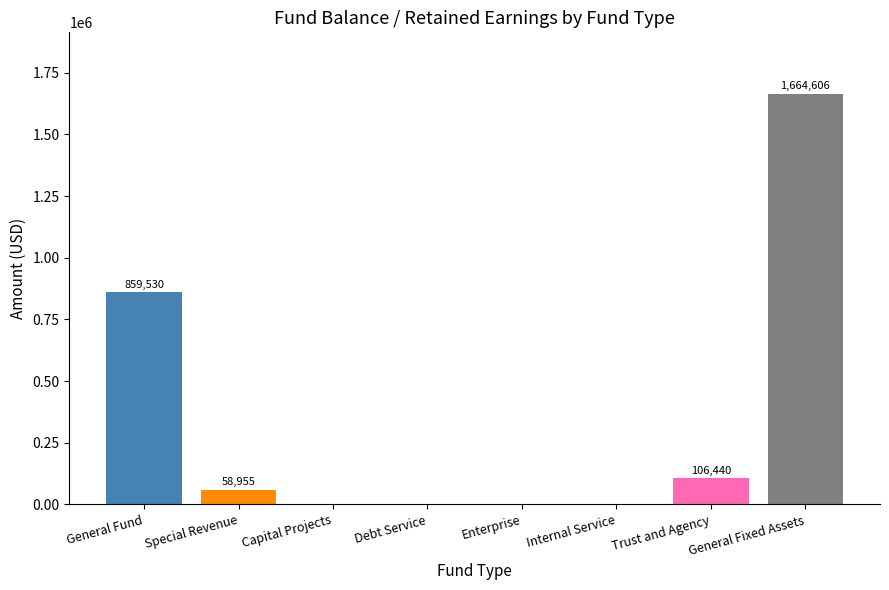

What is the change in value from Capital Projects to Trust and Agency?

+106440